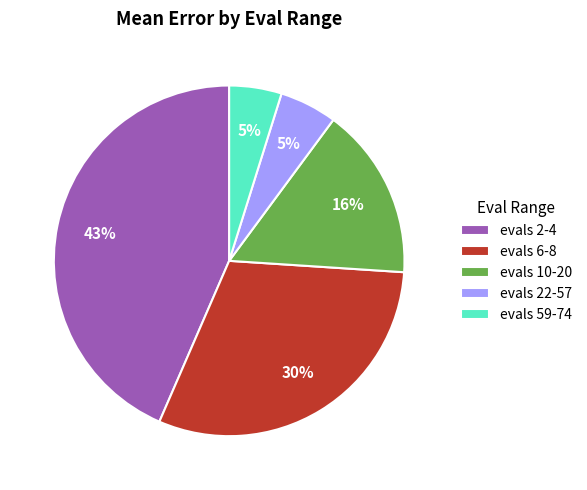

Is it true that evals 59-74 is 5% of the pie?

True